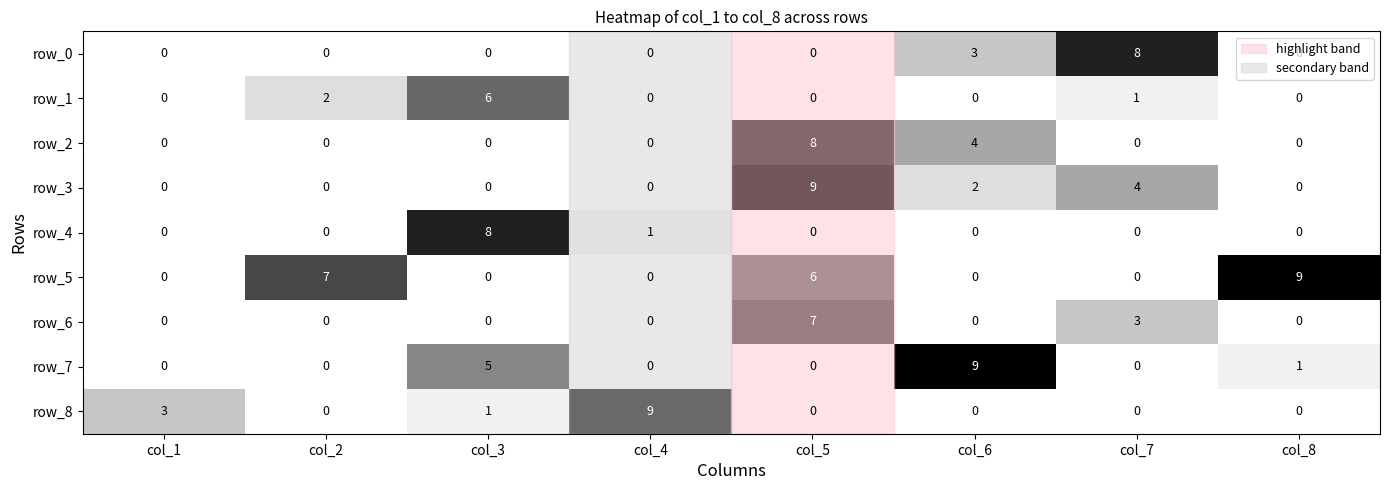

Which series has the largest total across all categories?

row_5